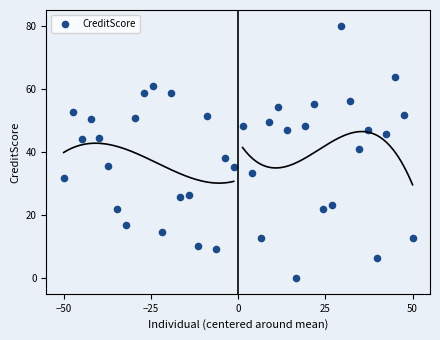

What Y value in the scatter plot is closest to 40?

41.0